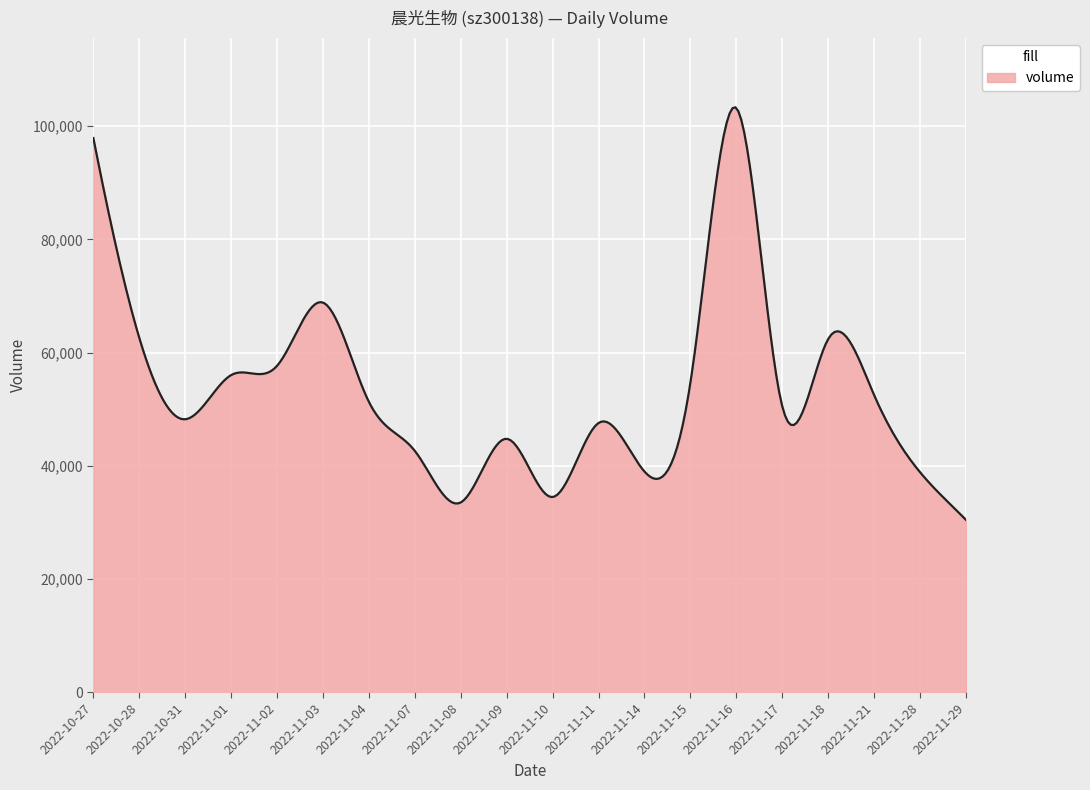

What is the maximum value shown in the chart?

103345.3